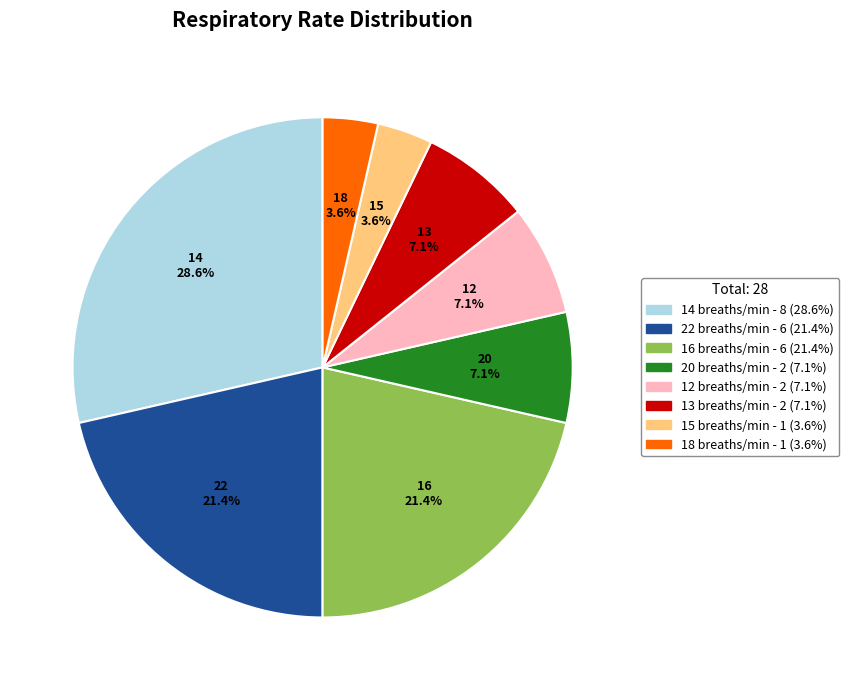

Is there any slice that represents more than half of the pie?

No